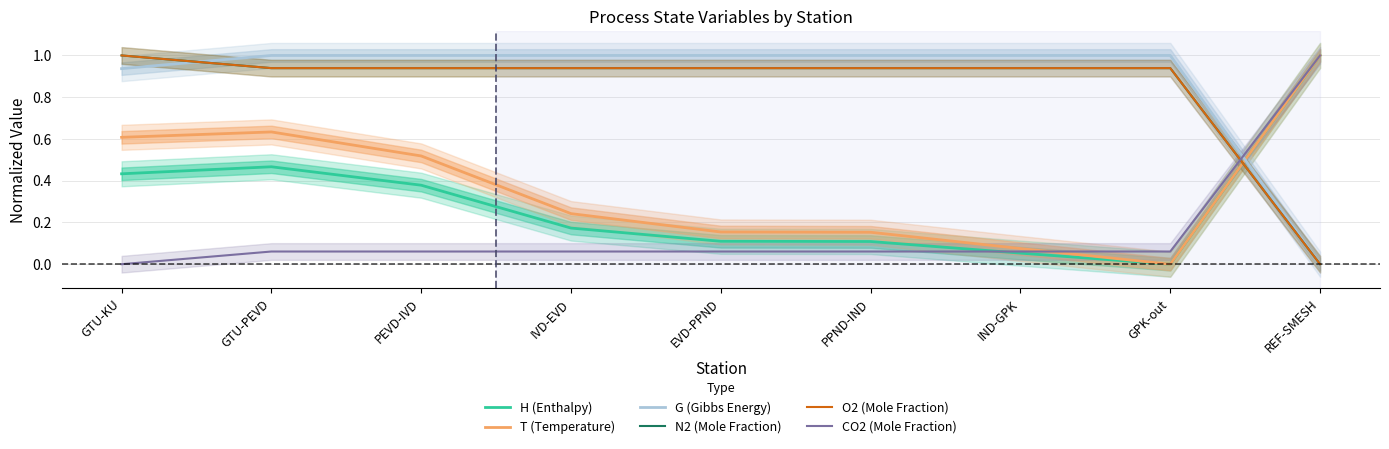

What are all the series names shown in the legend?

H (Enthalpy), T (Temperature), G (Gibbs Energy), N2 (Mole Fraction), O2 (Mole Fraction), CO2 (Mole Fraction)